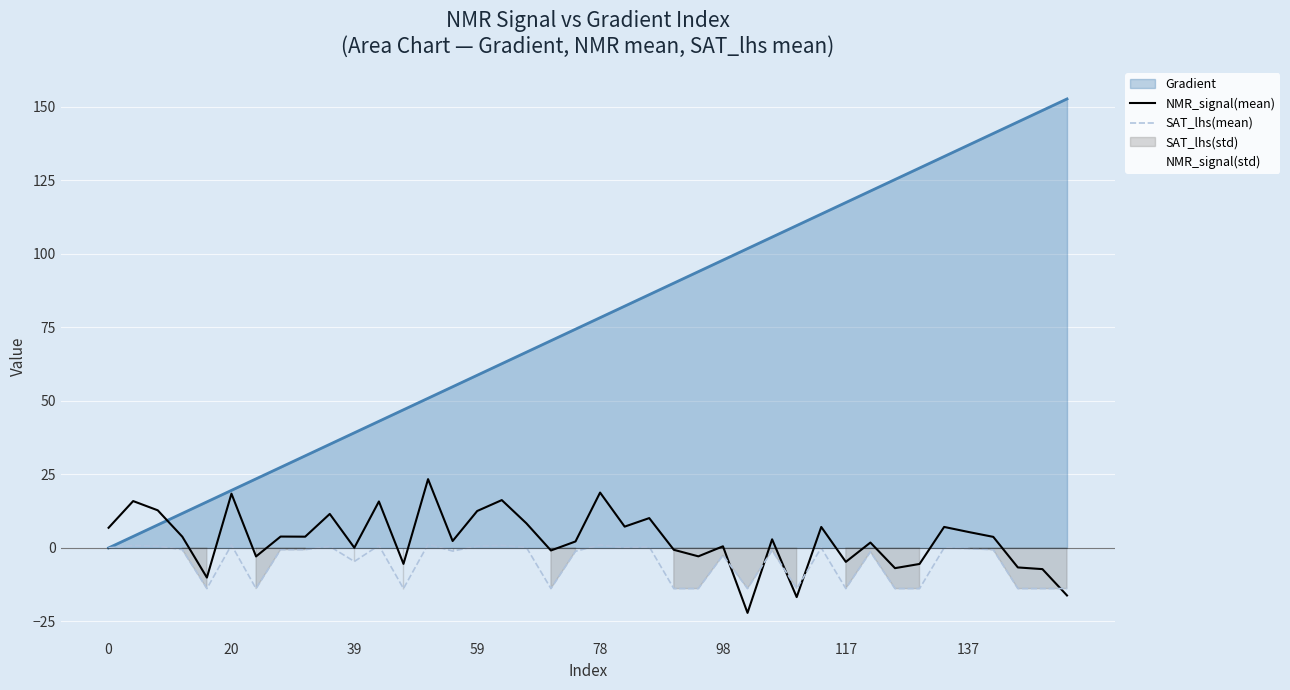

What is the minimum value for NMR_signal(mean)?

-22.1